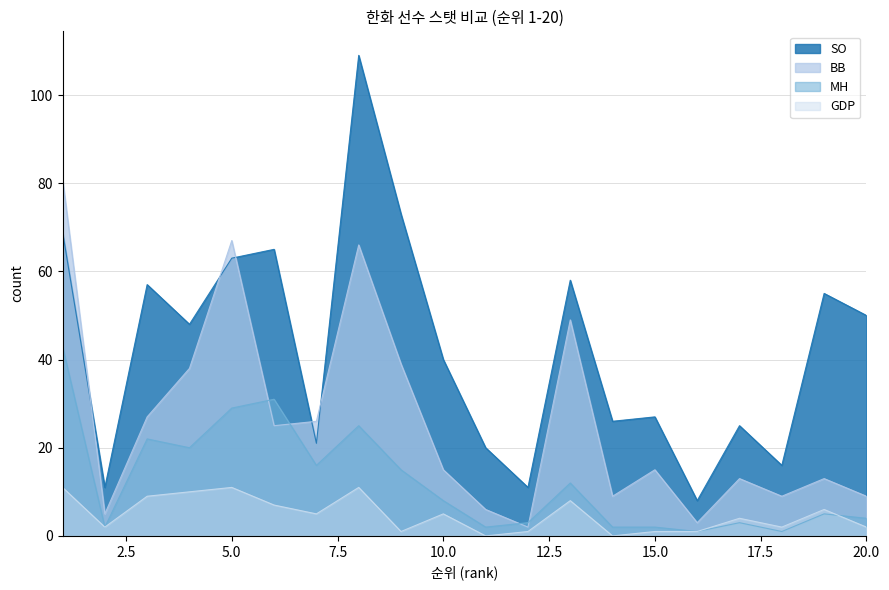

Reading left to right, transcribe all the data shown in this chart.

SO: 69	11	57	48	63	65	21	109	73	40	20	11	58	26	27	8	25	16	55	50
BB: 81	5	27	38	67	25	26	66	39	15	6	2	49	9	15	3	13	9	13	9
MH: 43	2	22	20	29	31	16	25	15	8	2	3	12	2	2	1	3	1	5	4
GDP: 11	2	9	10	11	7	5	11	1	5	0	1	8	0	1	1	4	2	6	2